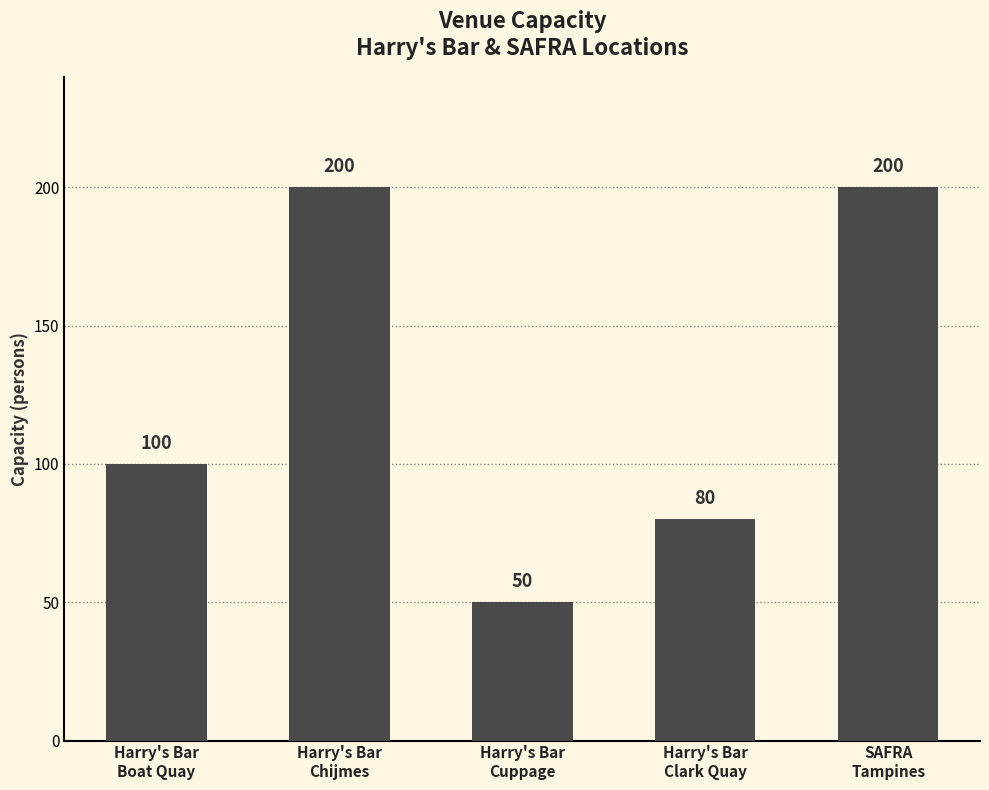

What is the change in value from Harry's Bar
Boat Quay to Harry's Bar
Cuppage?

-50